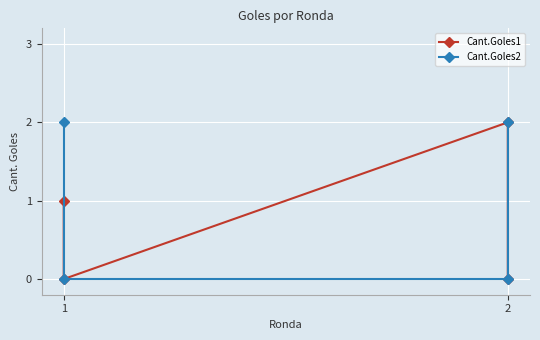

At which label is Cant.Goles2 closest to 1?

1